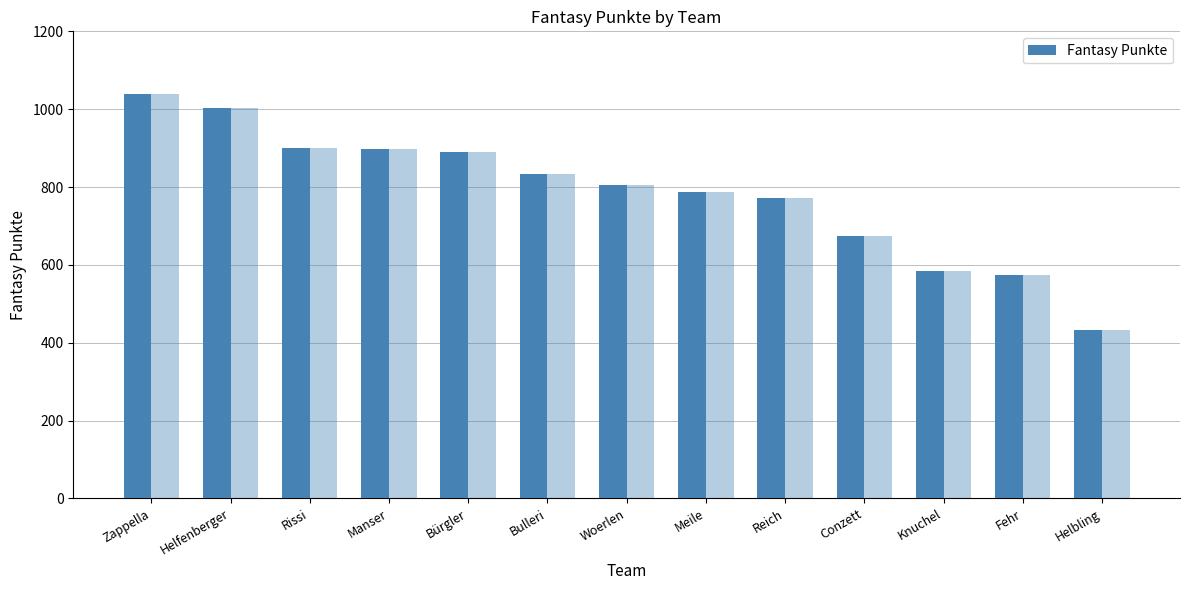

What is the greatest value displayed?

1040